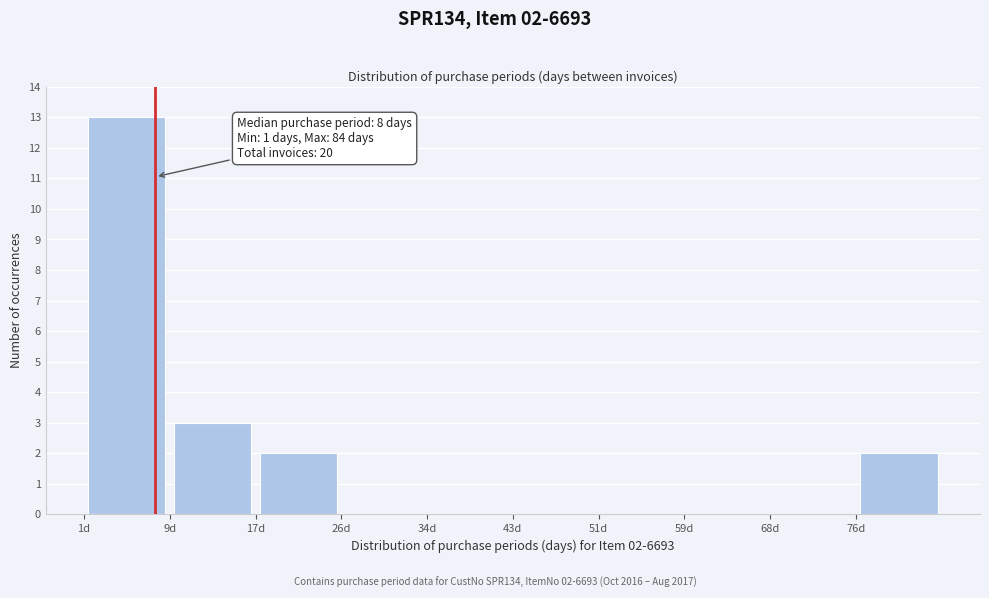

Which range on the x-axis has the tallest bar?

1.0 to 9.4